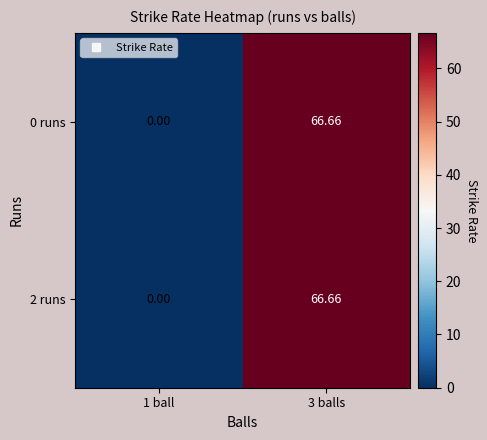

Is the value of 0 runs at 1 ball greater than the value of 2 runs at 3 balls?

No